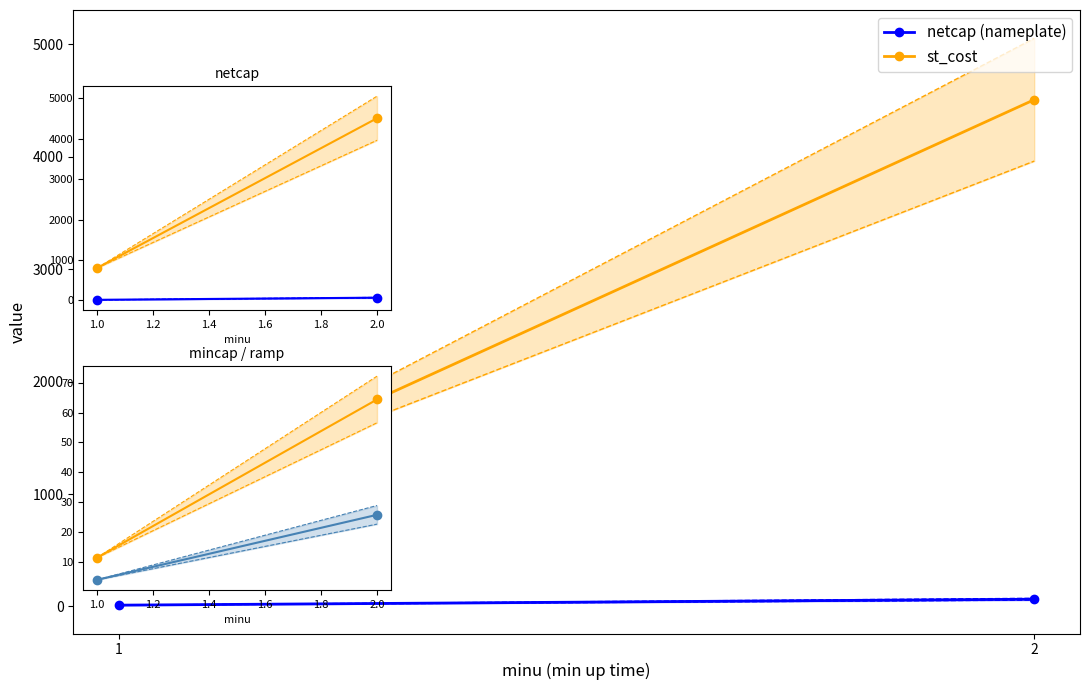

What is the value of the mincap point at the 2nd from the left?

25.8